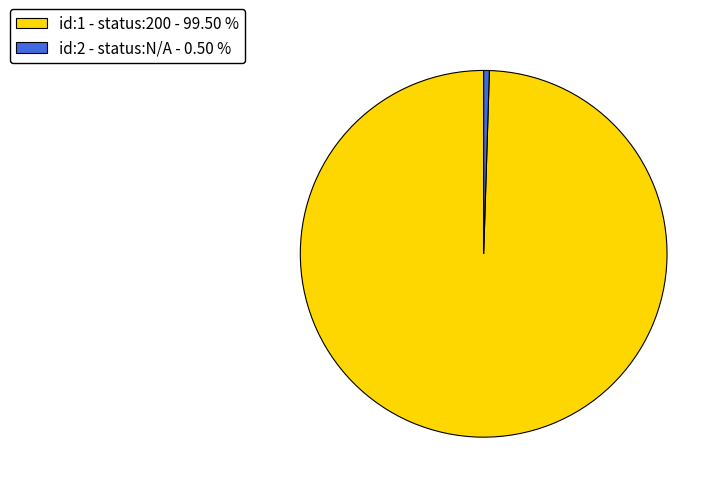

How many slices are in this pie chart?

2